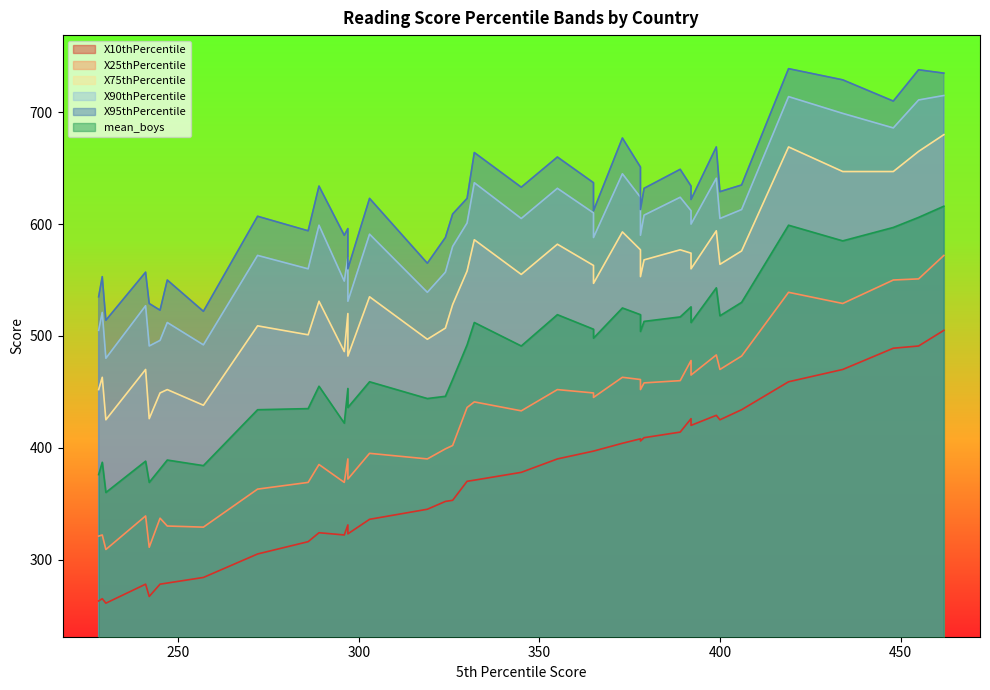

True or false: X95thPercentile has more than 2 points higher than both neighbors.

True